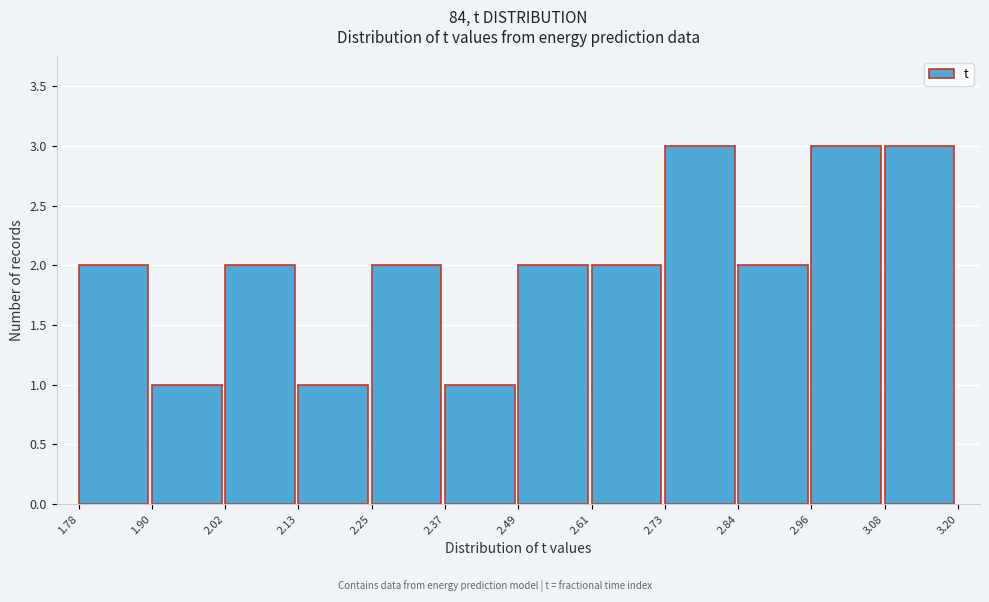

Reading left to right, list every bar in this chart as the range it spans on the x-axis followed by its height. The values are not printed on the chart, so give them approximately, as read against the axis.

1.78 to 1.90: 2
1.90 to 2.02: 1
2.02 to 2.13: 2
2.13 to 2.25: 1
2.25 to 2.37: 2
2.37 to 2.49: 1
2.49 to 2.61: 2
2.61 to 2.73: 2
2.73 to 2.84: 3
2.84 to 2.96: 2
2.96 to 3.08: 3
3.08 to 3.20: 3